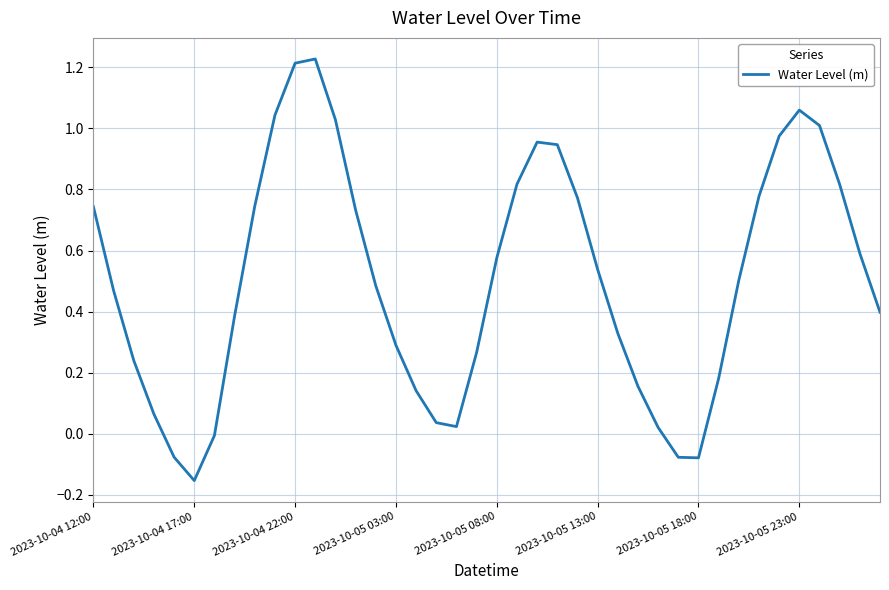

What is the difference between the maximum and minimum values?

1.4